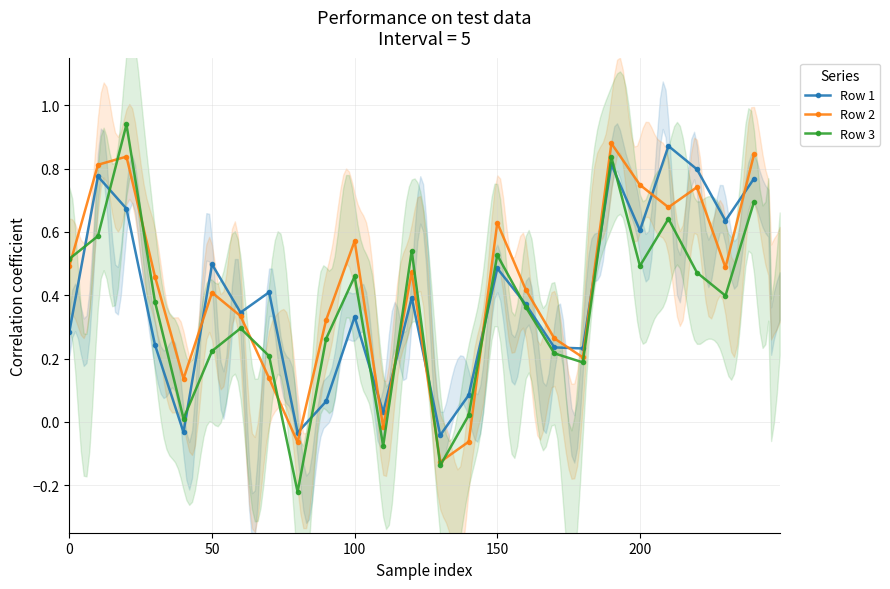

What is the sum of all Row 1 values?

9.8